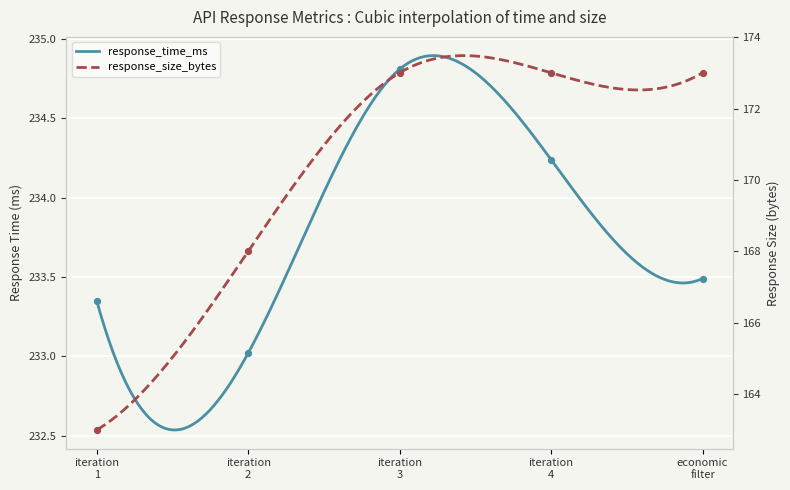

What are all the series names shown in the legend?

response_time_ms, response_size_bytes